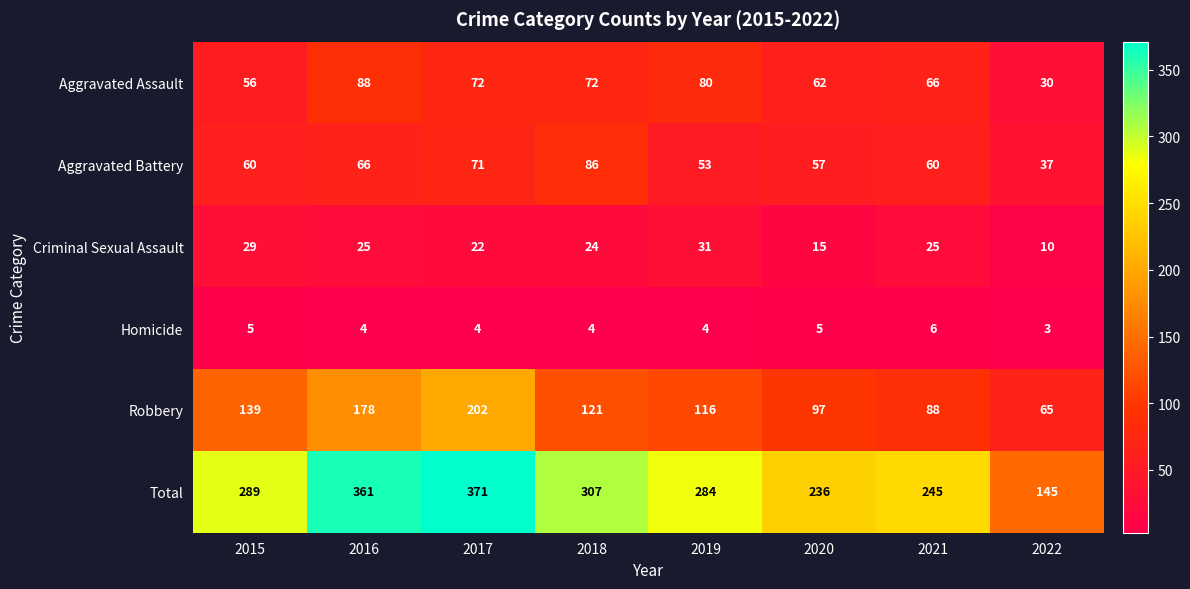

The value of Homicide at 2015 is 3. True or false?

False